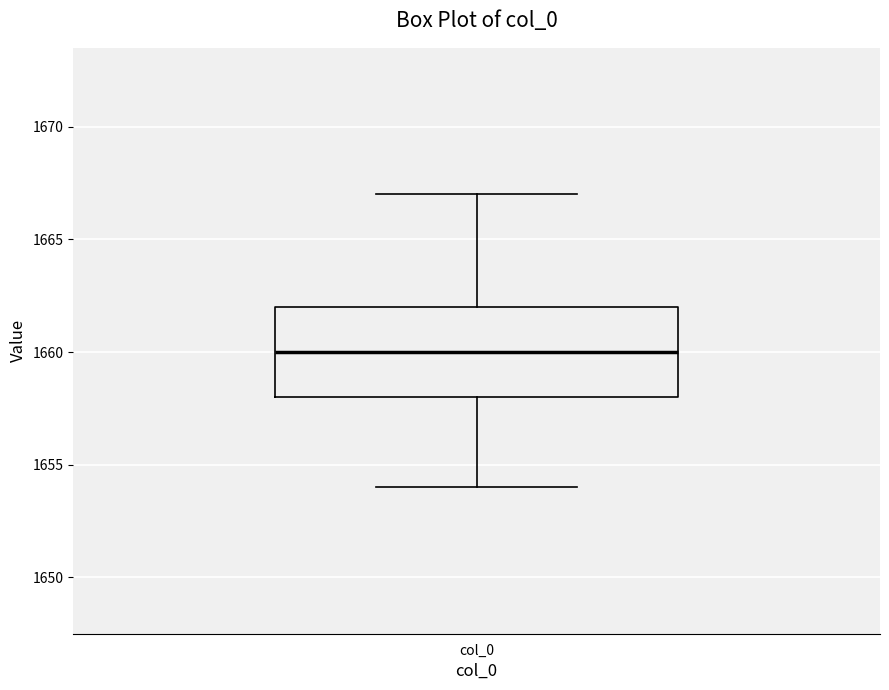

Read this box plot against the y-axis: the position of the median line, the range covered by the box, and the ends of both whiskers. The values are not printed on the chart, so give them approximately, as read against the axis.

median 1660, box 1658 to 1662, whiskers 1654 to 1667